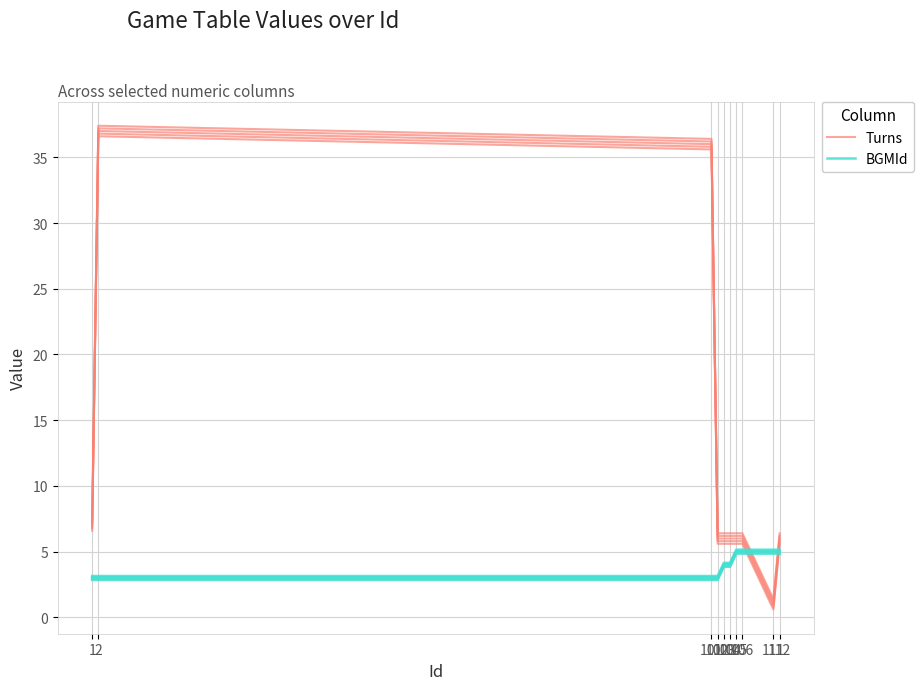

Between which two adjacent categories do Turns and BGMId first intersect?

106 and 111